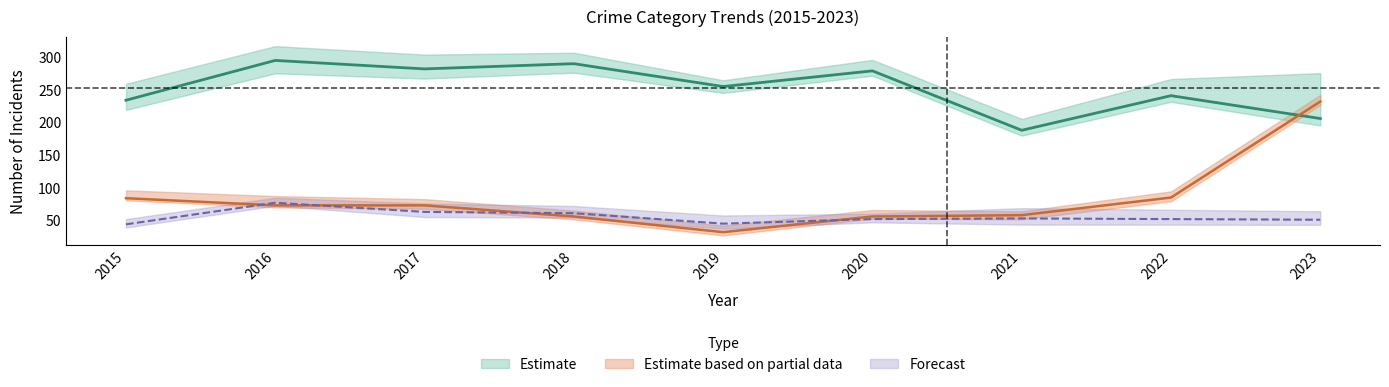

Reading left to right, transcribe all the data shown in this chart.

Theft: 234	295	282	290	255	279	188	241	206
Motor Vehicle Theft: 84	73	73	56	32	56	58	85	232
Aggravated Battery: 44	77	63	61	45	52	53	52	51